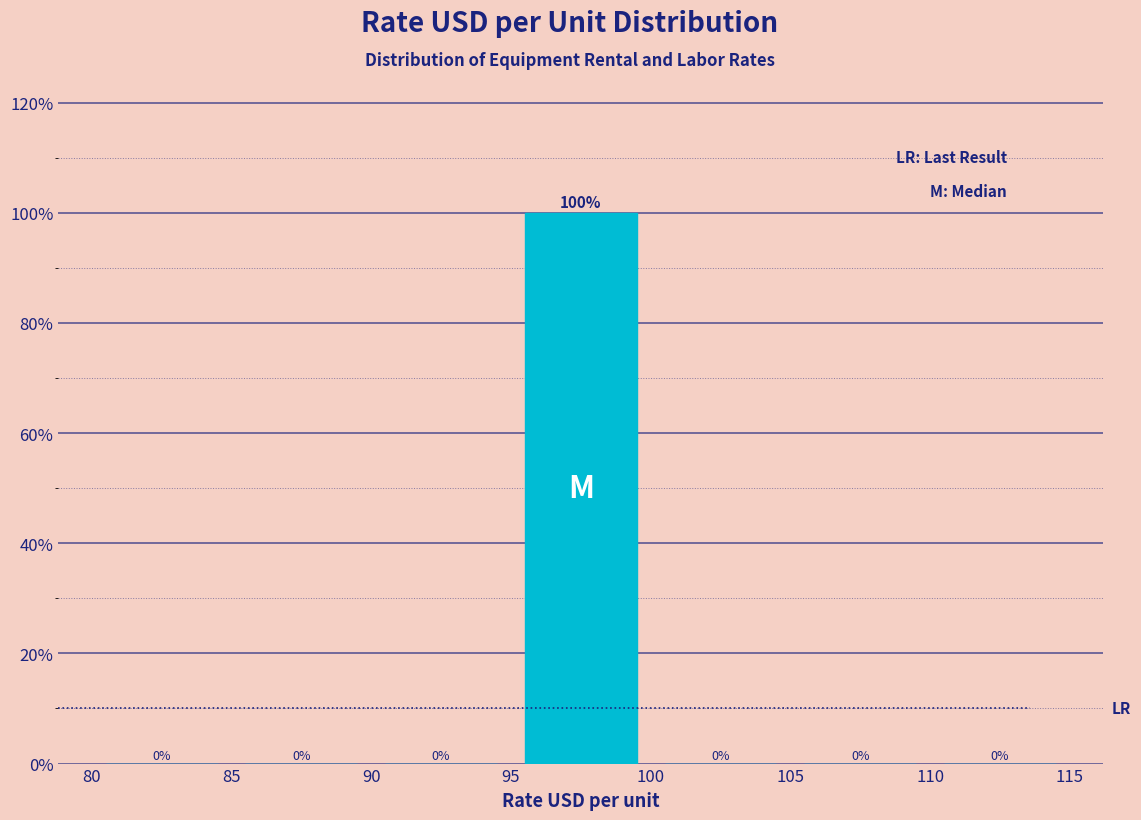

Over which range of the x-axis is the bar tallest?

95 to 100